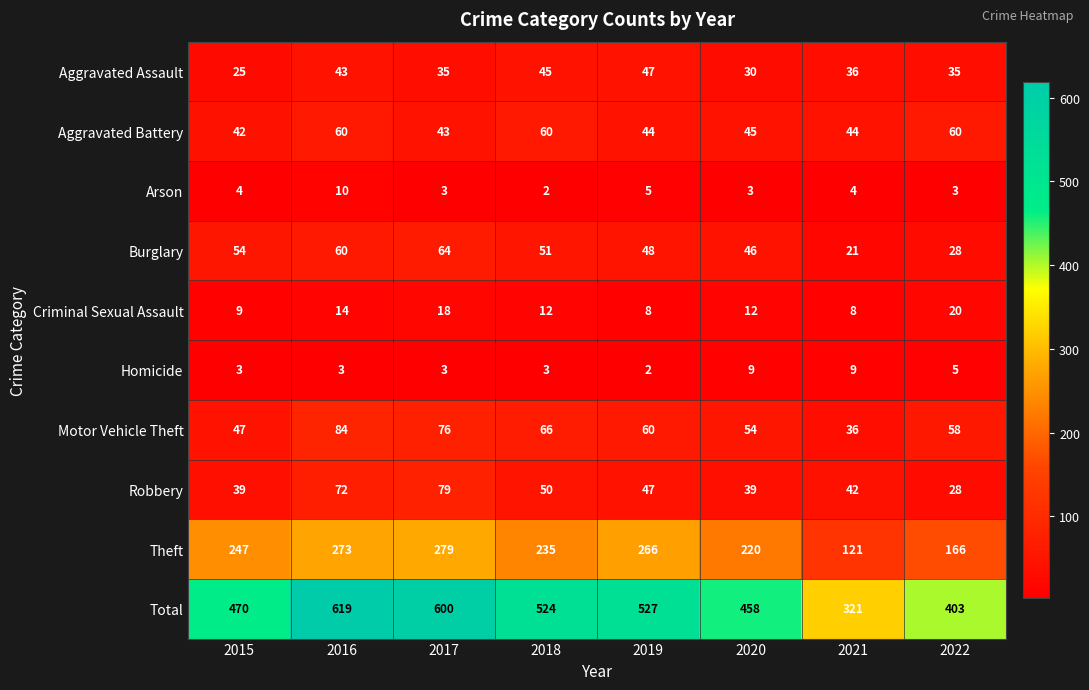

What is the maximum value for Aggravated Assault?

47